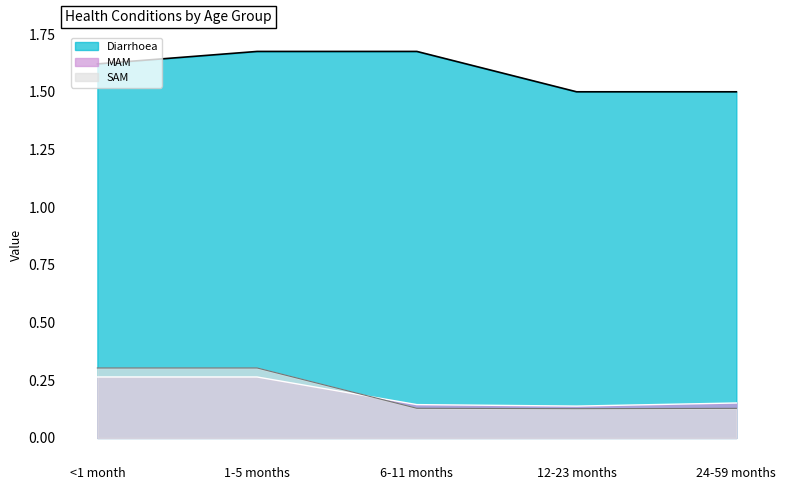

At 12-23 months, list the series in order from smallest to largest.

SAM line, MAM line, Diarrhoea line